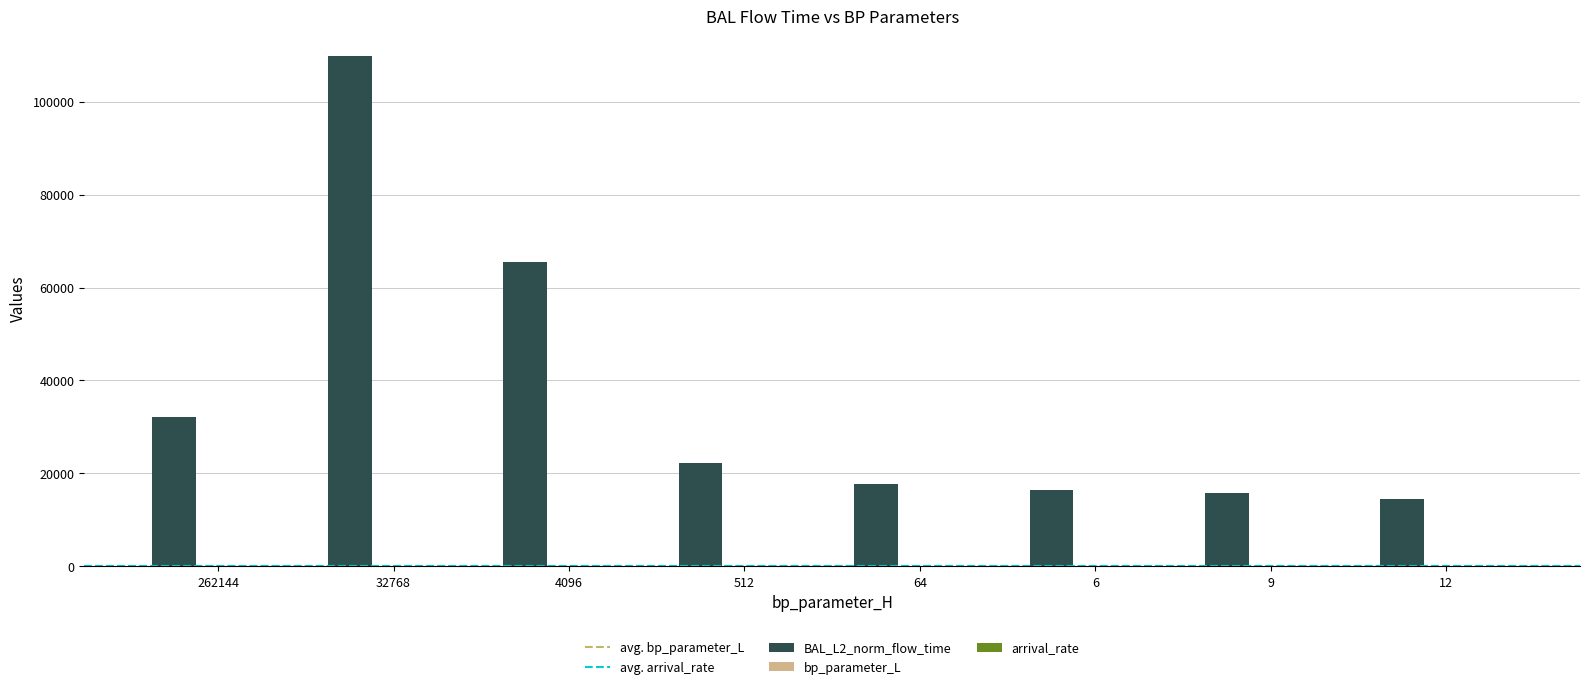

At which category is the sum across all series the highest?

32768